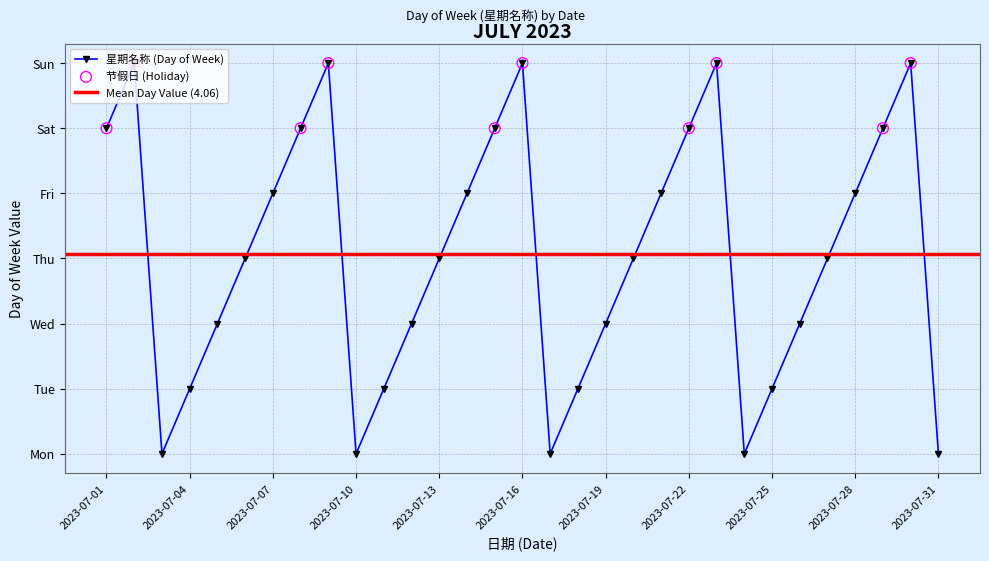

Approximately how many times larger is the value at 2023-07-24 compared to 2023-07-05?

0.3